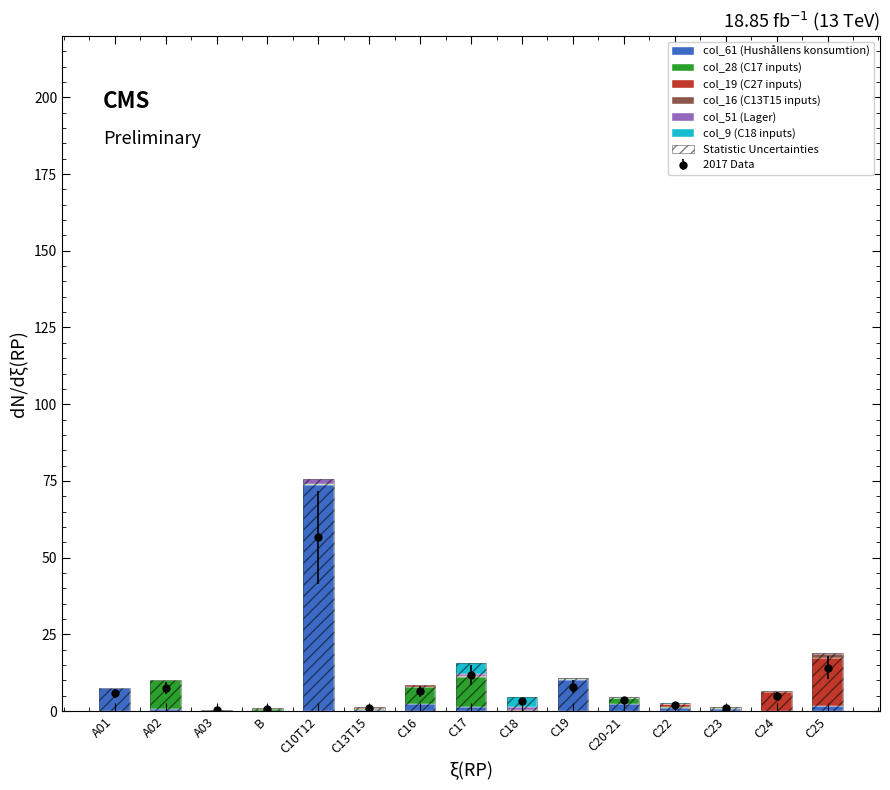

Reading left to right, list all the values displayed in this chart.

col_61 (Hushållens konsumtion): A01=7.5	A02=0.8	A03=0.3	B=0.2	C10T12=73.6	C13T15=0.5	C16=2.2	C17=1.3	C18=0.0	C19=10.1	C20-21=2.4	C22=0.9	C23=0.7	C24=0.0	C25=1.6
col_28 (C17 inputs): A01=0.0	A02=9.3	A03=0.0	B=0.7	C10T12=0.4	C13T15=0.2	C16=5.7	C17=10.0	C18=0.1	C19=0.3	C20-21=1.7	C22=0.2	C23=0.2	C24=0.0	C25=0.0
col_19 (C27 inputs): A01=0.0	A02=0.0	A03=0.0	B=0.0	C10T12=0.0	C13T15=0.2	C16=0.6	C17=0.3	C18=0.0	C19=0.2	C20-21=0.2	C22=1.0	C23=0.3	C24=6.0	C25=15.8
col_16 (C13T15 inputs): A01=0.0	A02=0.0	A03=0.0	B=0.0	C10T12=0.0	C13T15=0.6	C16=0.0	C17=0.0	C18=0.4	C19=0.0	C20-21=0.1	C22=0.2	C23=0.0	C24=0.3	C25=1.2
col_51 (Lager): A01=0.2	A02=0.1	A03=0.0	B=0.0	C10T12=1.5	C13T15=0.0	C16=0.1	C17=0.4	C18=0.9	C19=0.1	C20-21=0.1	C22=0.1	C23=0.0	C24=0.0	C25=0.2
col_9 (C18 inputs): A01=0.0	A02=0.0	A03=0.0	B=0.0	C10T12=0.0	C13T15=0.0	C16=0.0	C17=3.6	C18=3.2	C19=0.0	C20-21=0.2	C22=0.1	C23=0.0	C24=0.0	C25=0.0